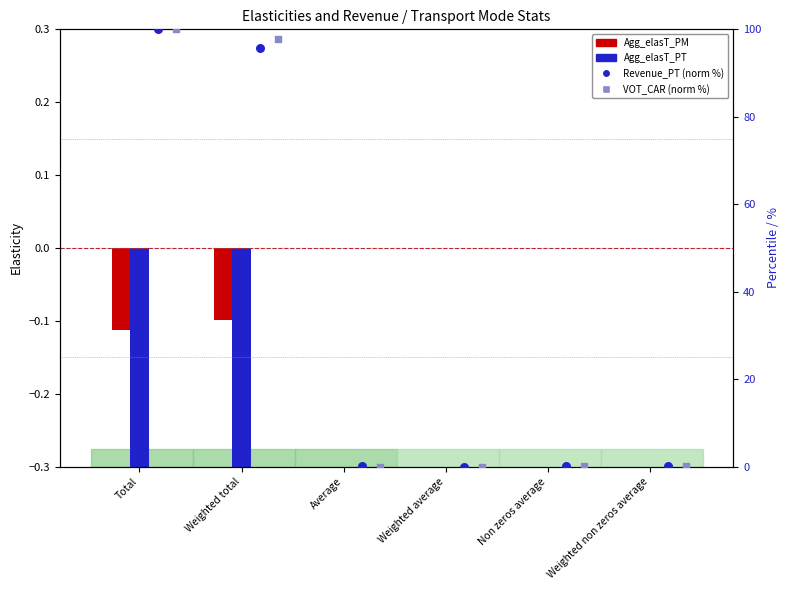

Which series contains the highest Y value?

Revenue_PT (norm %)